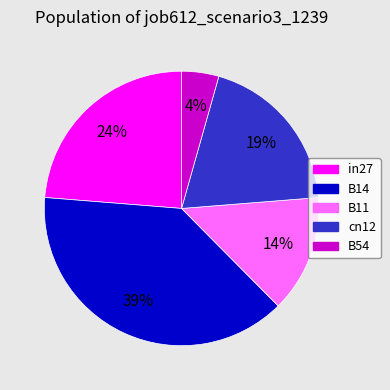

Rank the categories by value from highest to lowest.

B14, in27, cn12, B11, B54